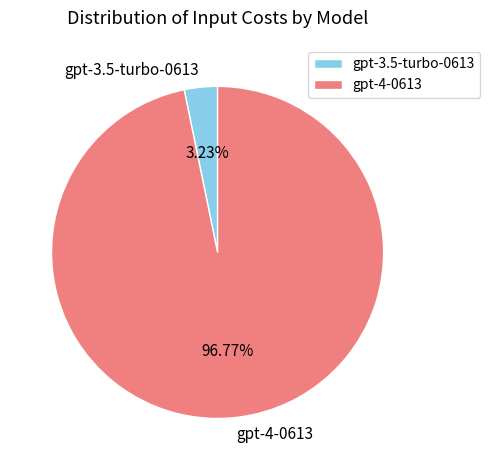

Does gpt-3.5-turbo-0613 represent more than half of the total?

No